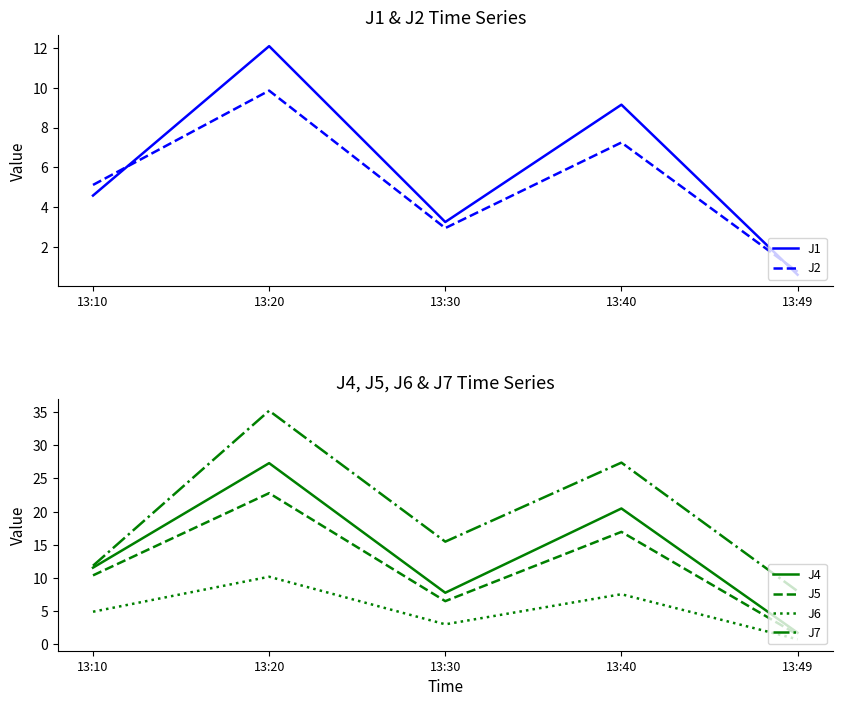

True or false: J4 has a value of 45.2 at 13:20.

False